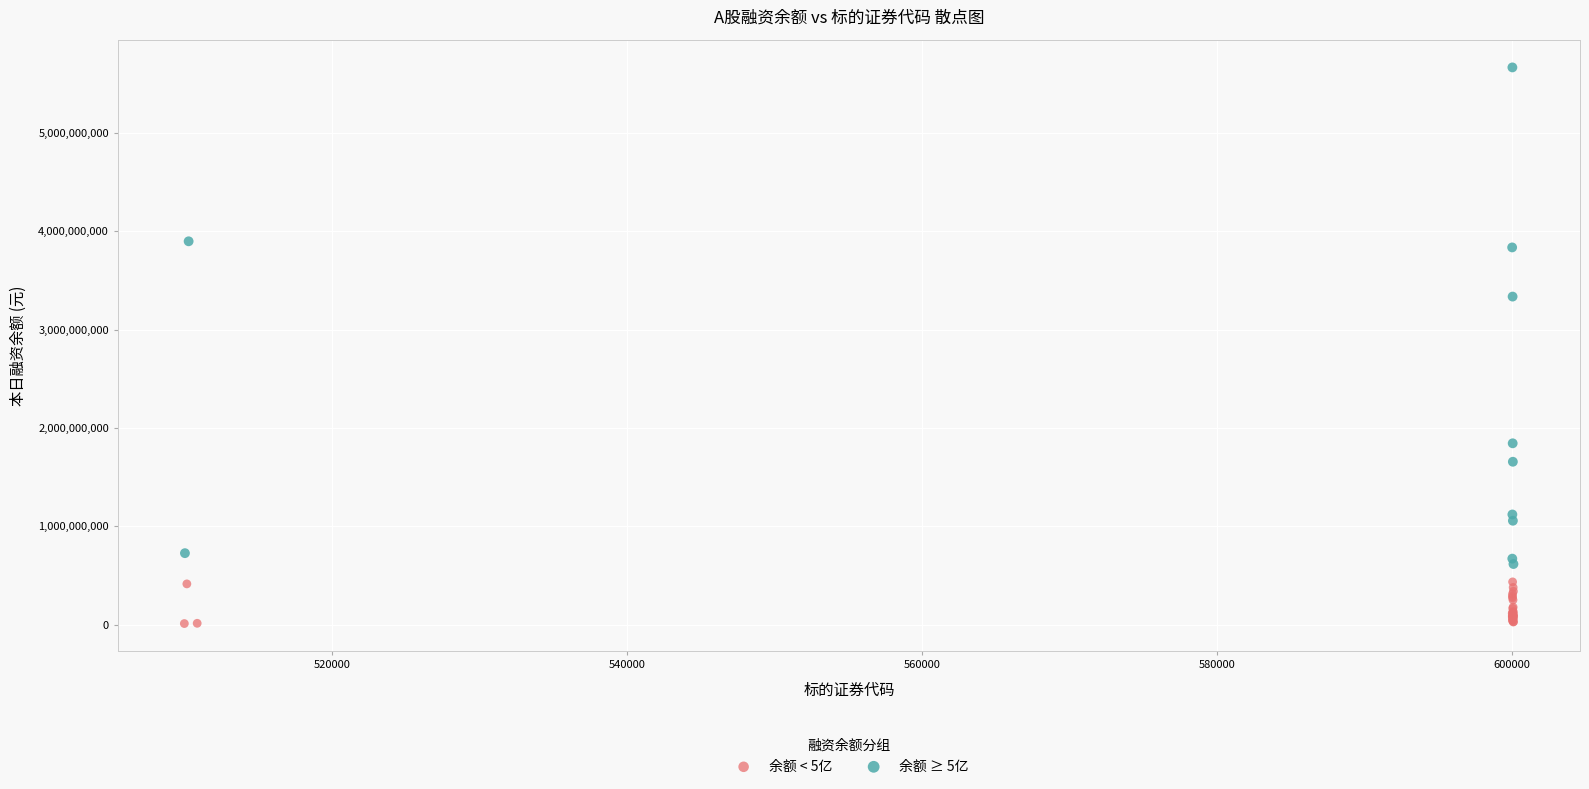

Which series contains the highest Y value?

余额 ≥ 5亿